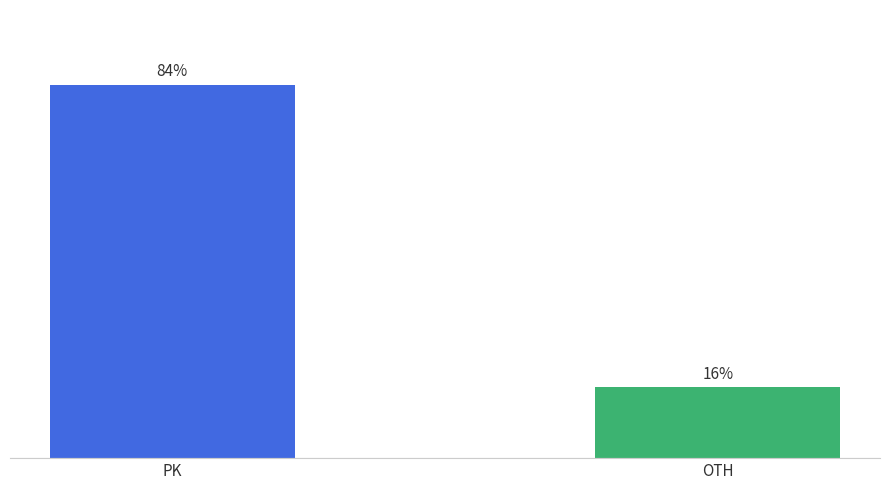

List the labels in order of value, largest first.

PK, OTH